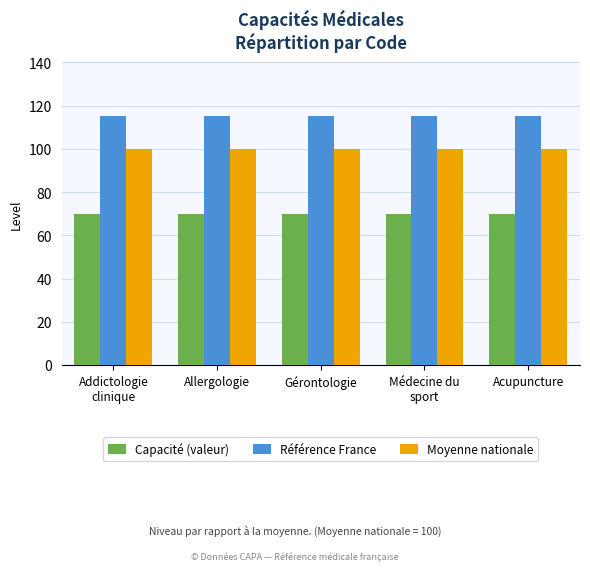

What is the value of the Référence France bar at the 2nd from the left?

115